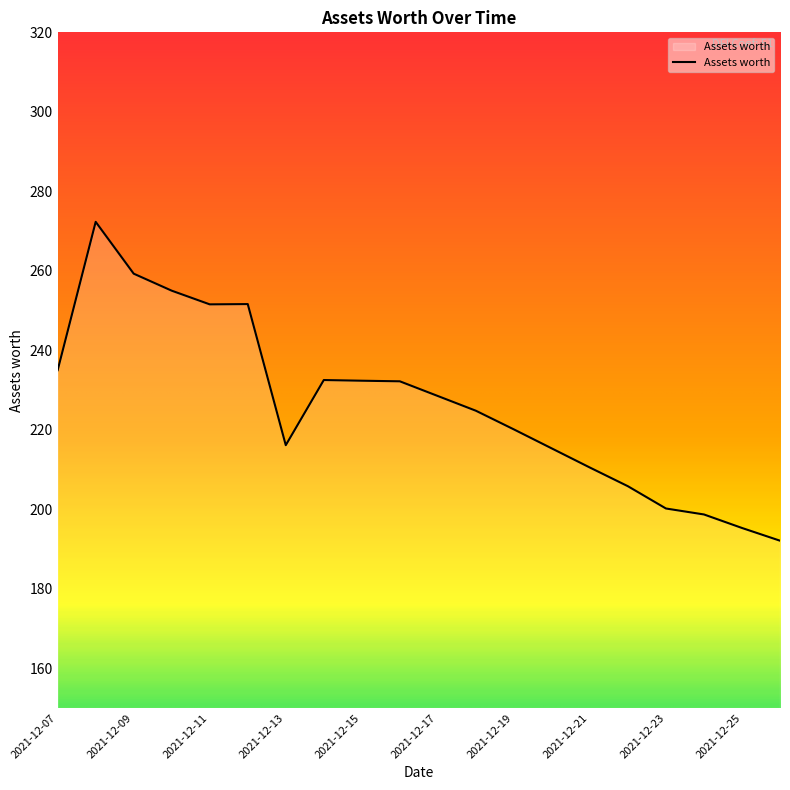

What is the difference between the maximum and minimum values?

80.2